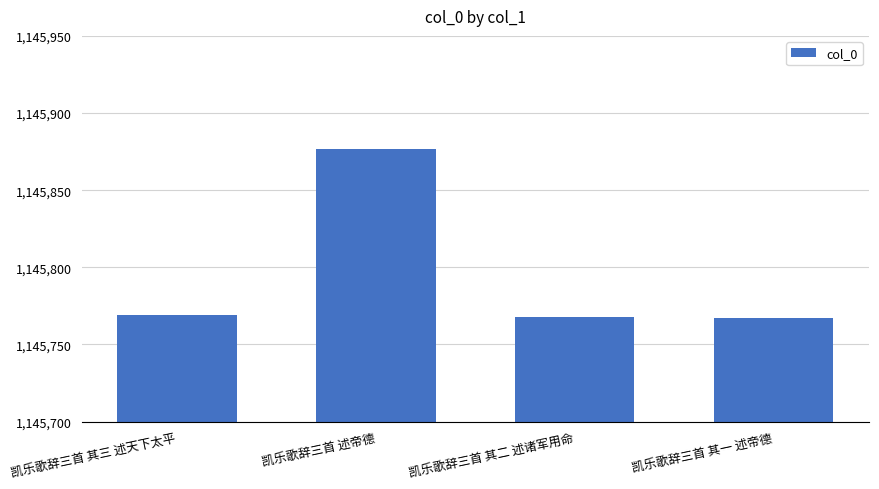

What is the difference between the maximum and minimum values?

110